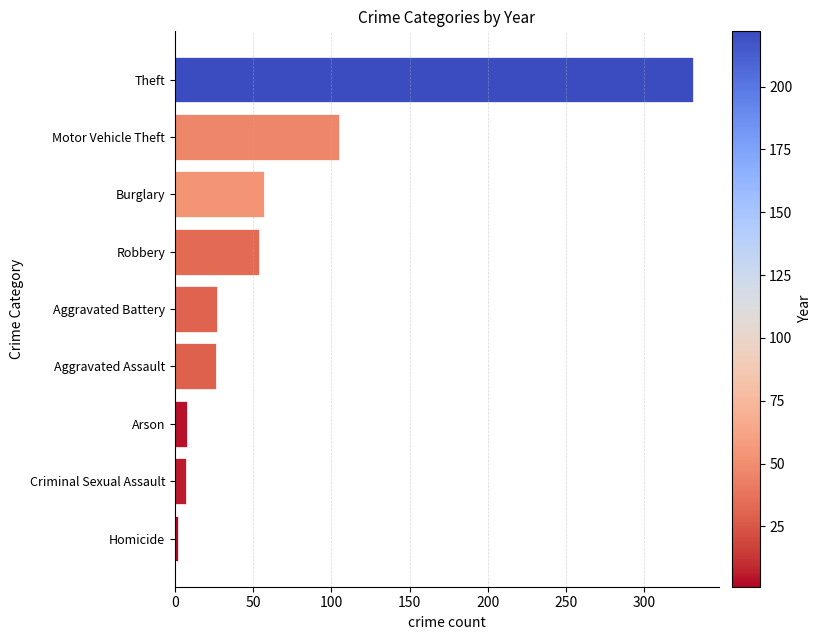

Are the bars grouped side by side (vs. stacked)?

No